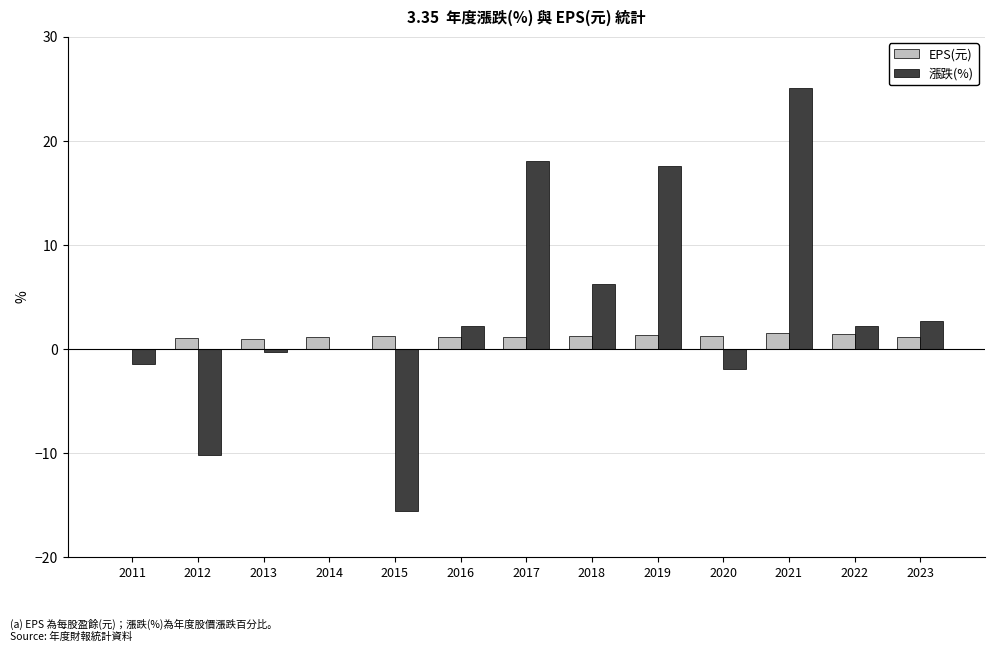

Is it true that 漲跌(%) equals 18.1 at 2017?

True